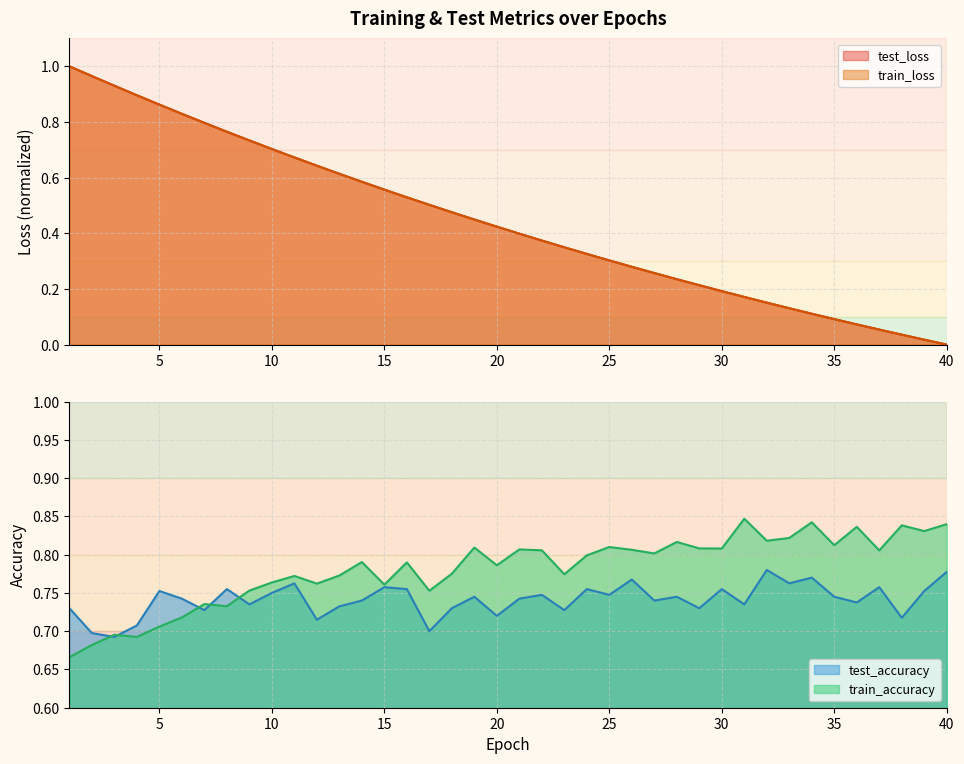

Reading left to right, list all the values displayed in this chart.

test_loss: 1.0	1.0	0.9	0.9	0.9	0.8	0.8	0.8	0.7	0.7	0.7	0.6	0.6	0.6	0.6	0.5	0.5	0.5	0.4	0.4	0.4	0.4	0.3	0.3	0.3	0.3	0.3	0.2	0.2	0.2	0.2	0.2	0.1	0.1	0.1	0.1	0.1	0.0	0.0	0.0
train_loss: 1.0	1.0	0.9	0.9	0.9	0.8	0.8	0.8	0.7	0.7	0.7	0.6	0.6	0.6	0.6	0.5	0.5	0.5	0.4	0.4	0.4	0.4	0.3	0.3	0.3	0.3	0.3	0.2	0.2	0.2	0.2	0.2	0.1	0.1	0.1	0.1	0.1	0.0	0.0	0.0
test_accuracy: 0.7	0.7	0.7	0.7	0.8	0.7	0.7	0.8	0.7	0.8	0.8	0.7	0.7	0.7	0.8	0.8	0.7	0.7	0.7	0.7	0.7	0.7	0.7	0.8	0.7	0.8	0.7	0.7	0.7	0.8	0.7	0.8	0.8	0.8	0.7	0.7	0.8	0.7	0.8	0.8
train_accuracy: 0.7	0.7	0.7	0.7	0.7	0.7	0.7	0.7	0.8	0.8	0.8	0.8	0.8	0.8	0.8	0.8	0.8	0.8	0.8	0.8	0.8	0.8	0.8	0.8	0.8	0.8	0.8	0.8	0.8	0.8	0.8	0.8	0.8	0.8	0.8	0.8	0.8	0.8	0.8	0.8